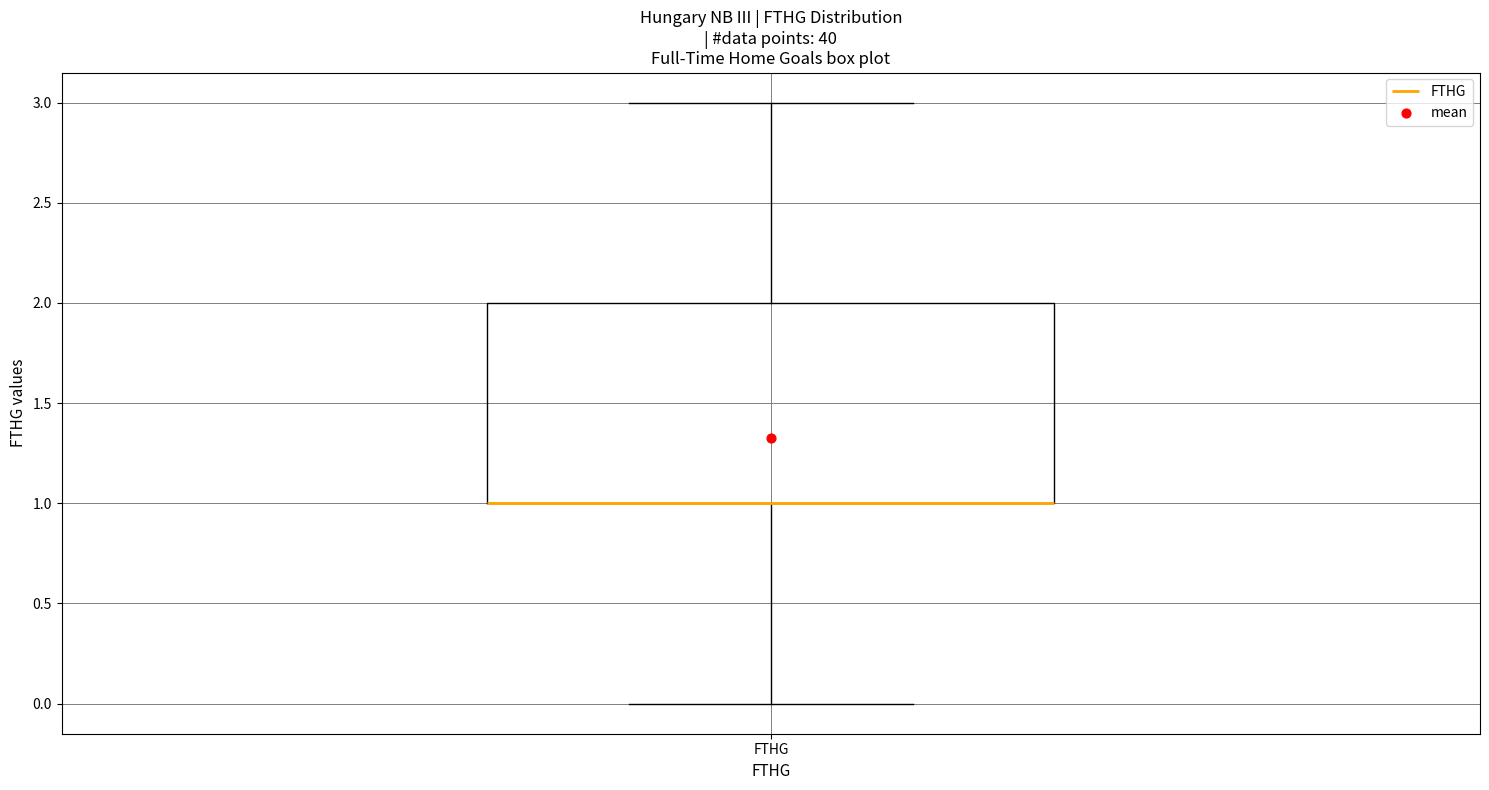

Where is the upper edge of the box for FTHG on the y-axis? The values are not printed on the chart, so give them approximately, as read against the axis.

2